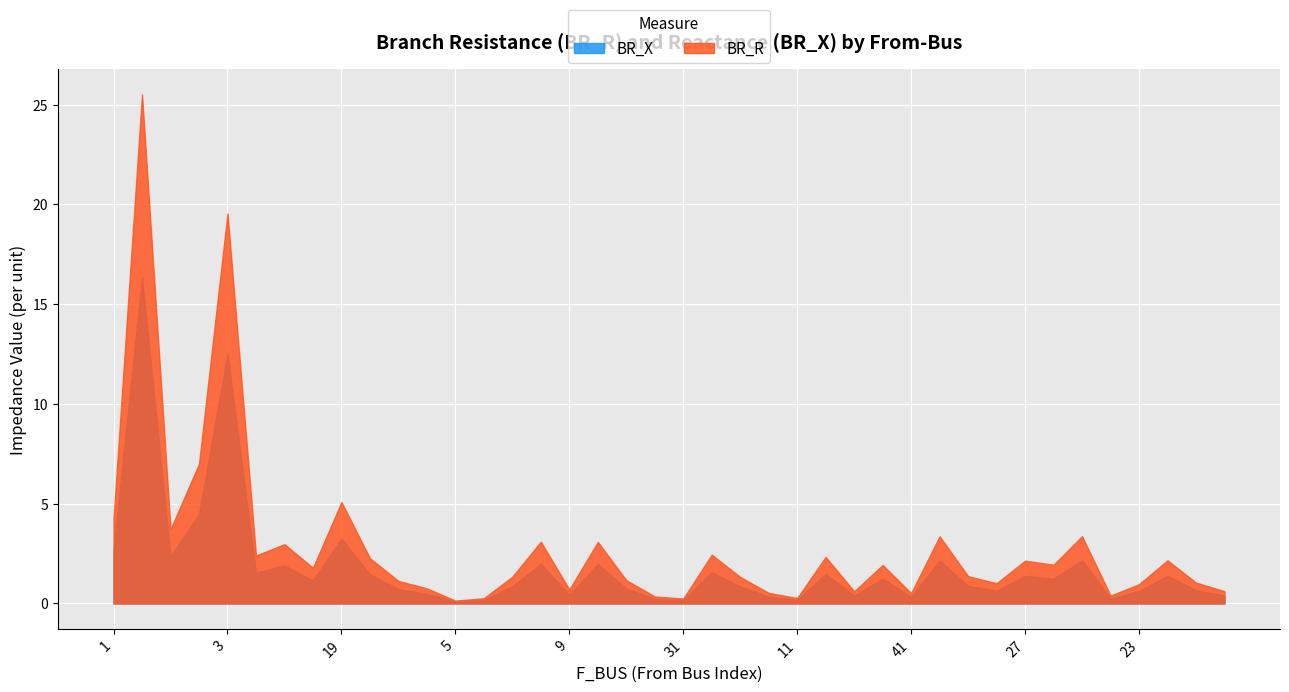

The value of BR_R at 25 is 1.7. True or false?

False